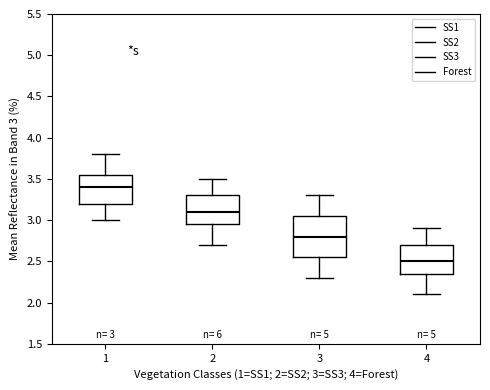

Which box has the highest median line?

1